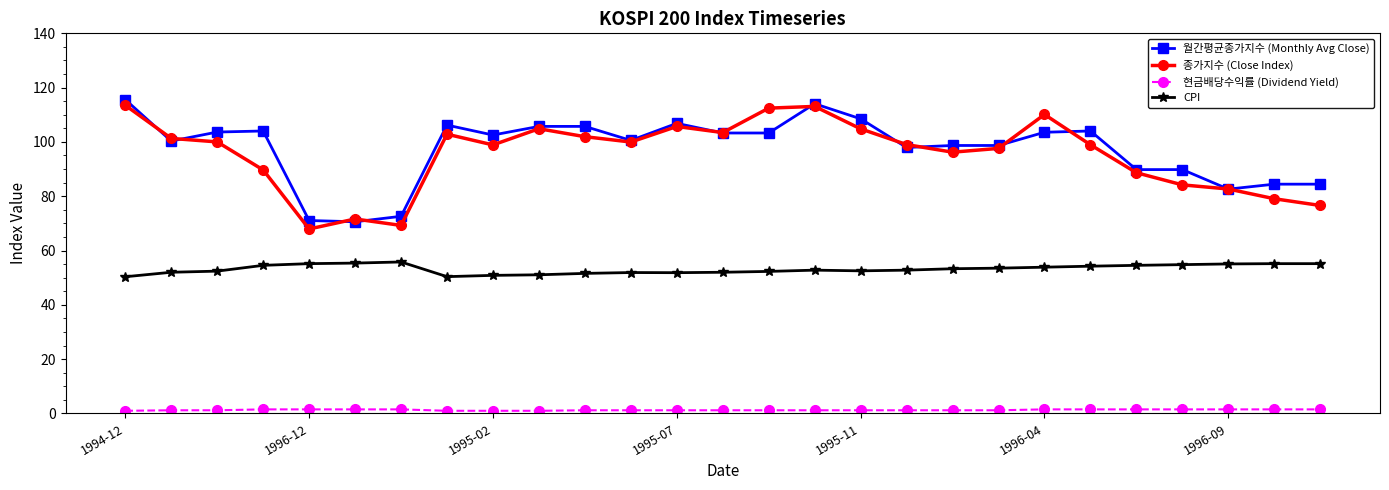

What is the sum of all 현금배당수익률 (Dividend Yield) values?

33.9